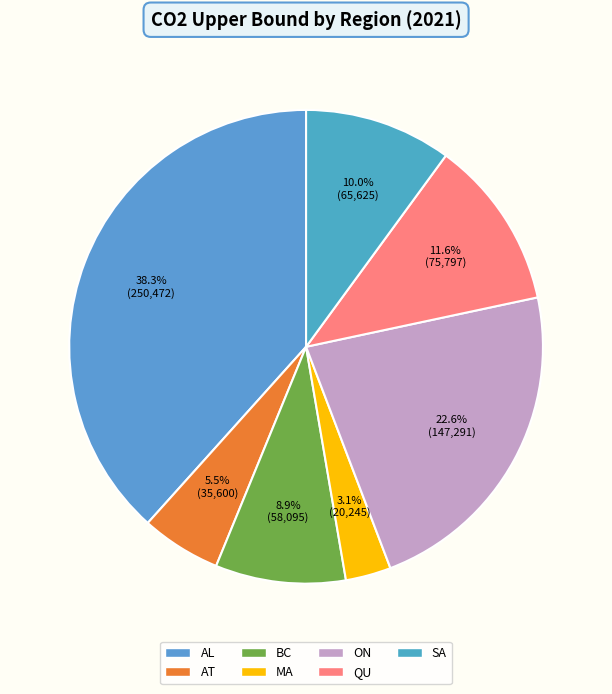

Which slice is the smallest?

MA